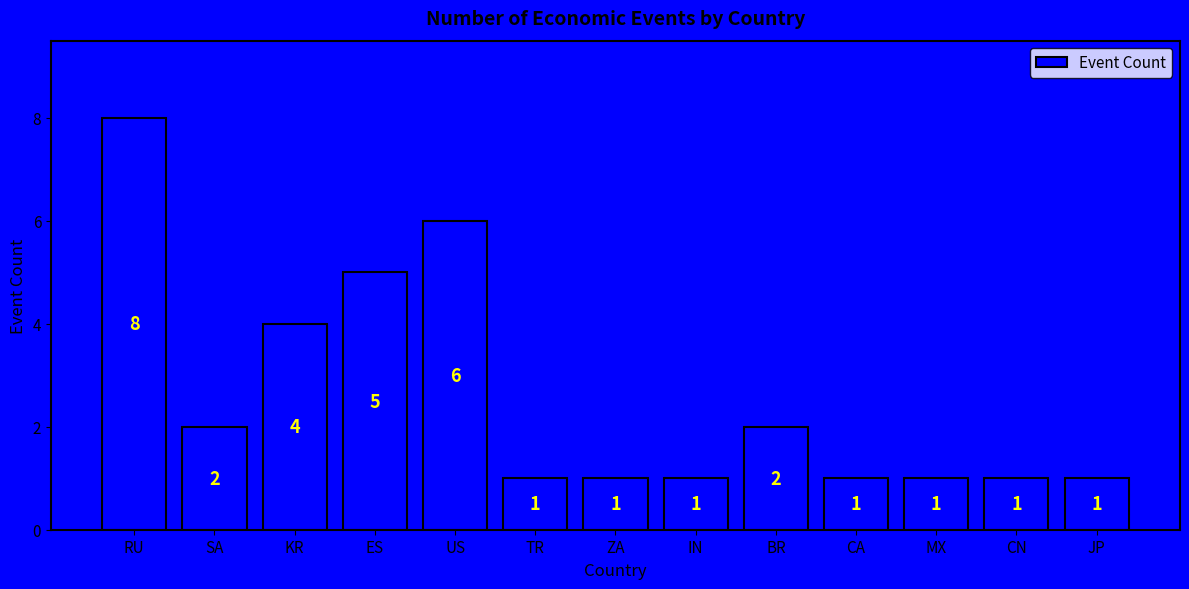

Read the value at ZA.

1